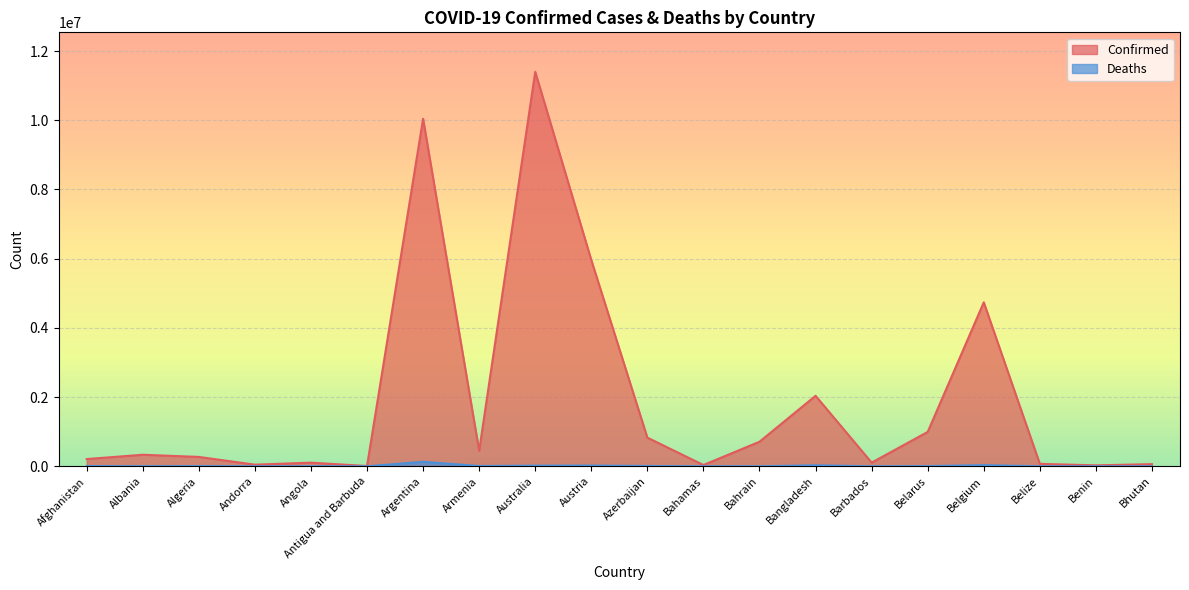

How many lines are shown in the chart?

2